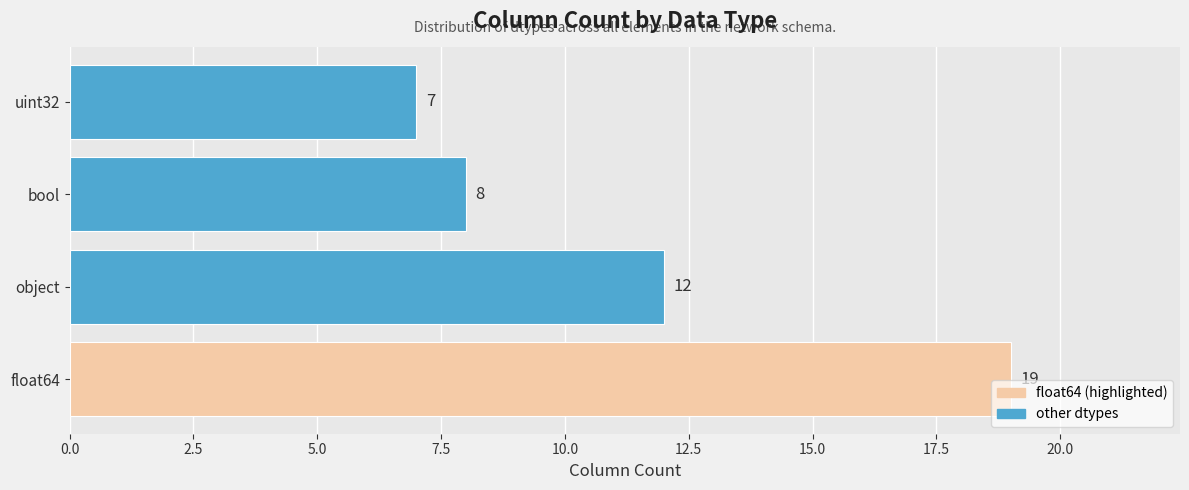

Are the bars horizontal?

Yes